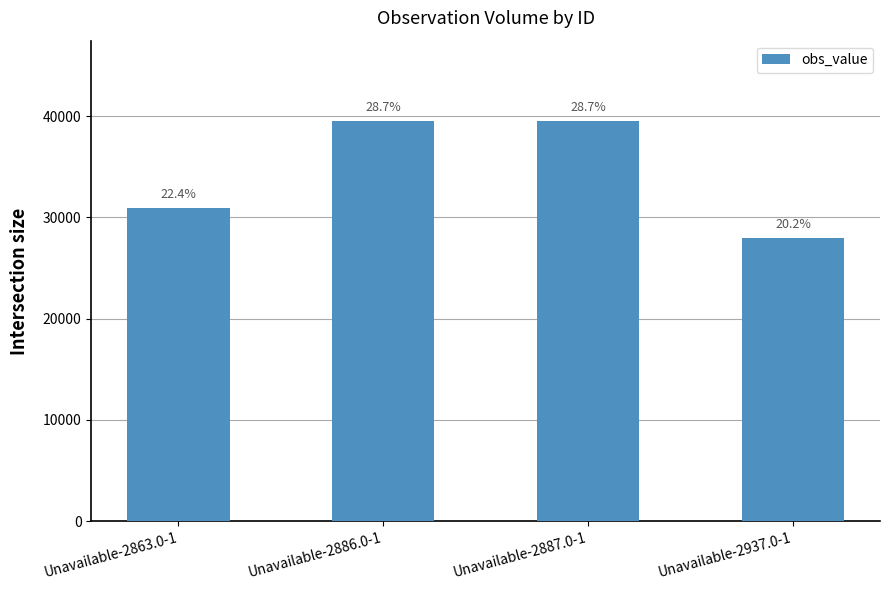

What is the change in value from Unavailable-2863.0-1 to Unavailable-2886.0-1?

+8578